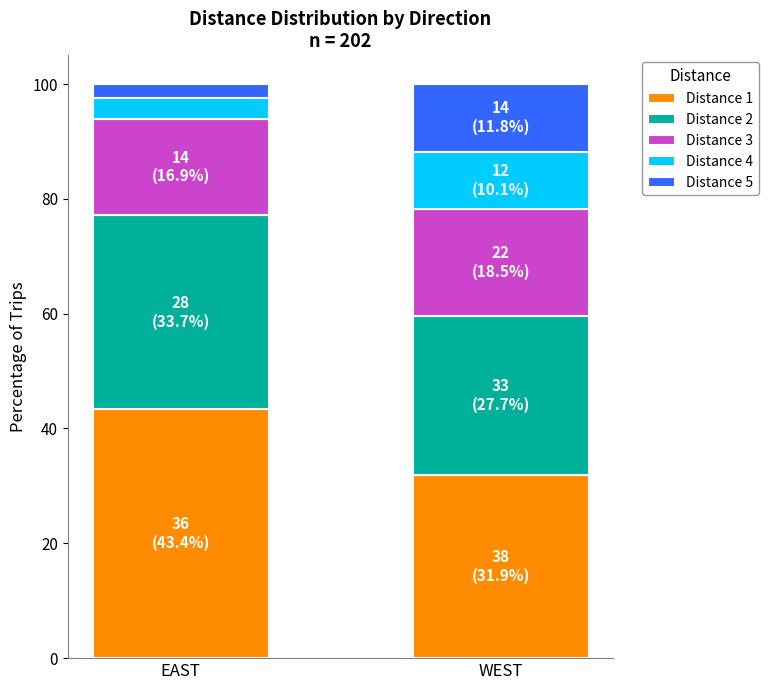

Rank the categories by Distance 1 value from highest to lowest.

EAST, WEST